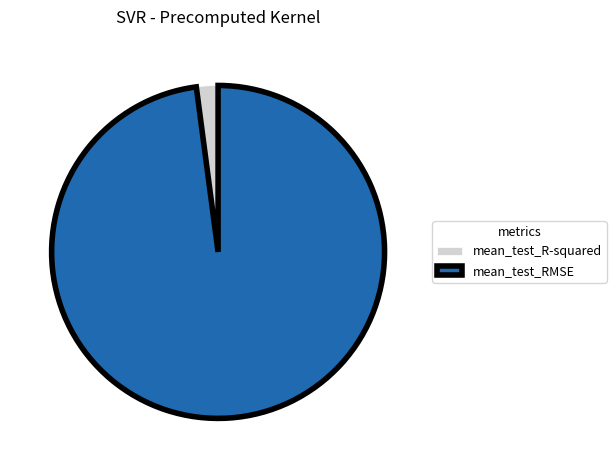

Does mean_test_RMSE represent more than half of the total?

Yes